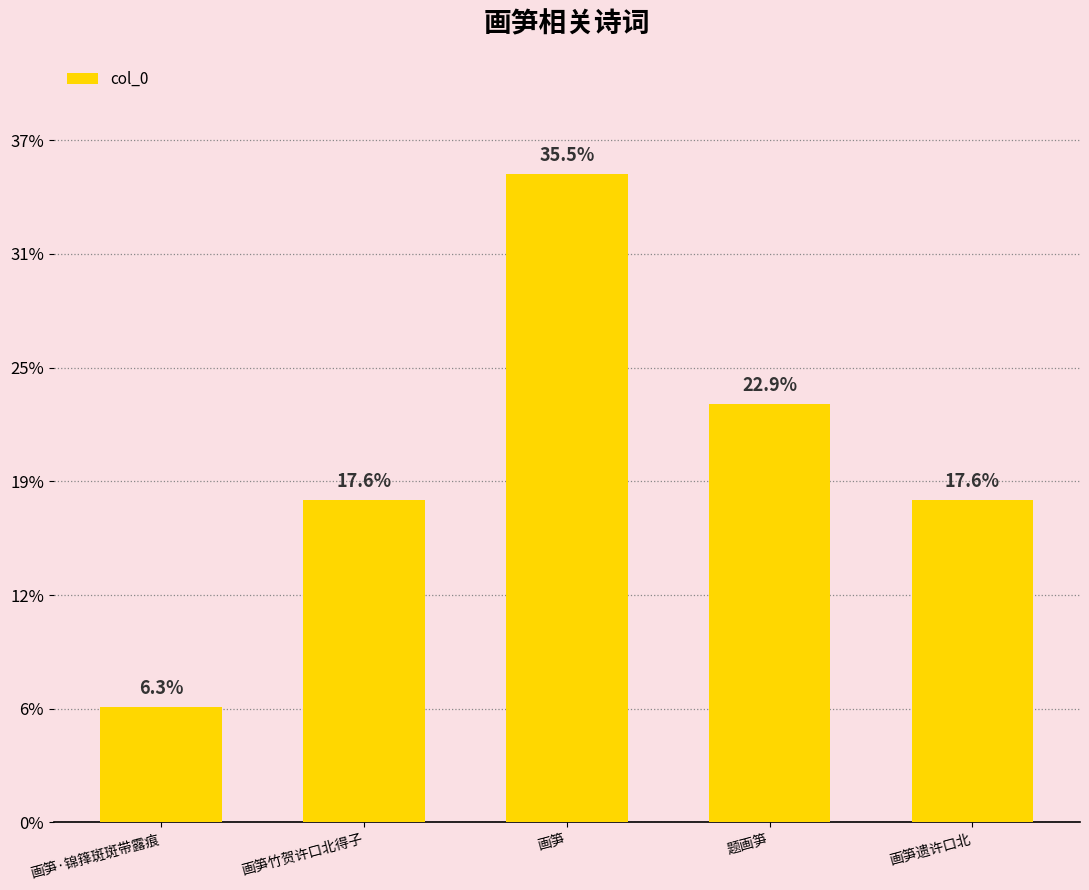

How many values are below 567171?

2